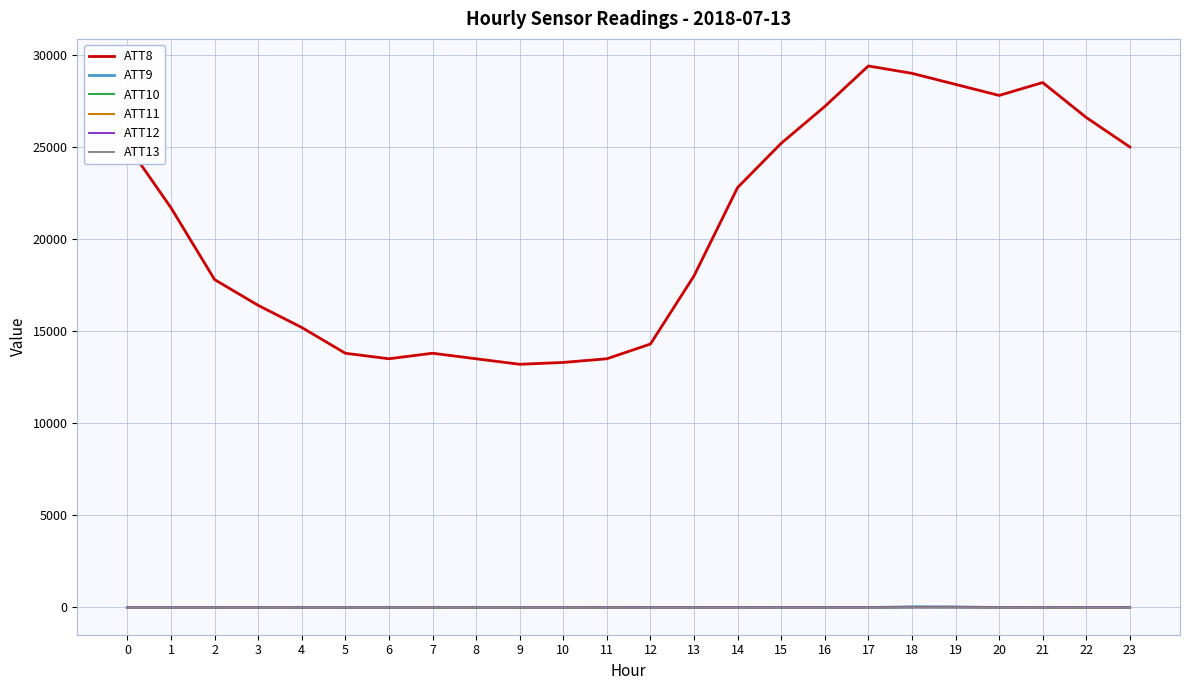

Is this an area chart (filled region under the line)?

No